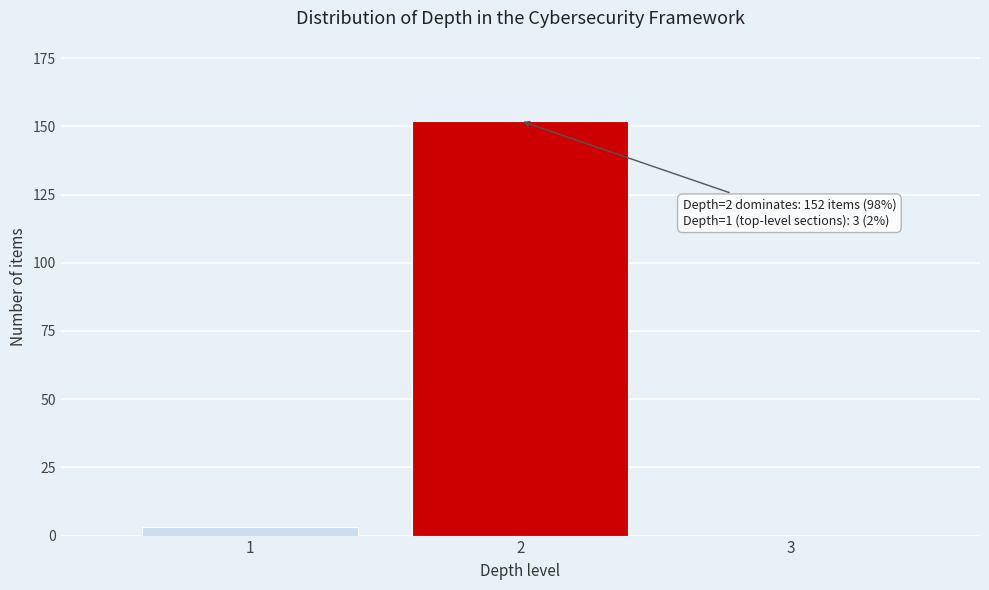

Reading left to right, what are all the values shown in this chart?

1=3	2=152	3=0